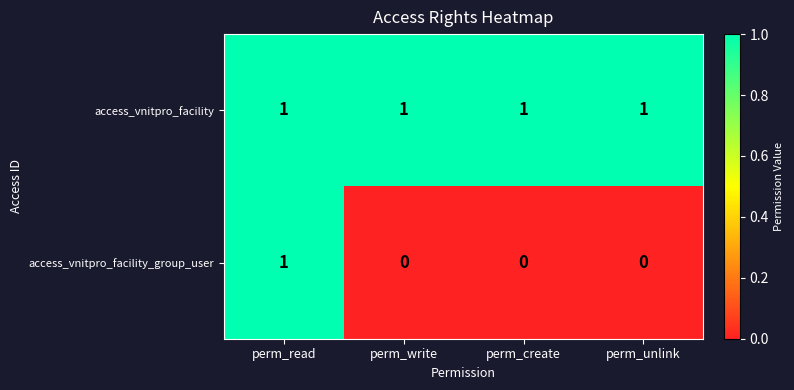

Which series has the largest total across all categories?

access_vnitpro_facility